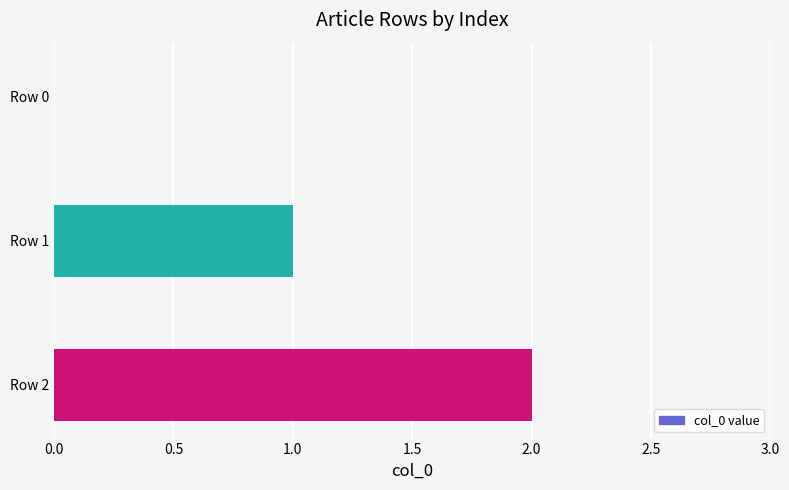

The value at Row 2 is 2. True or false?

True